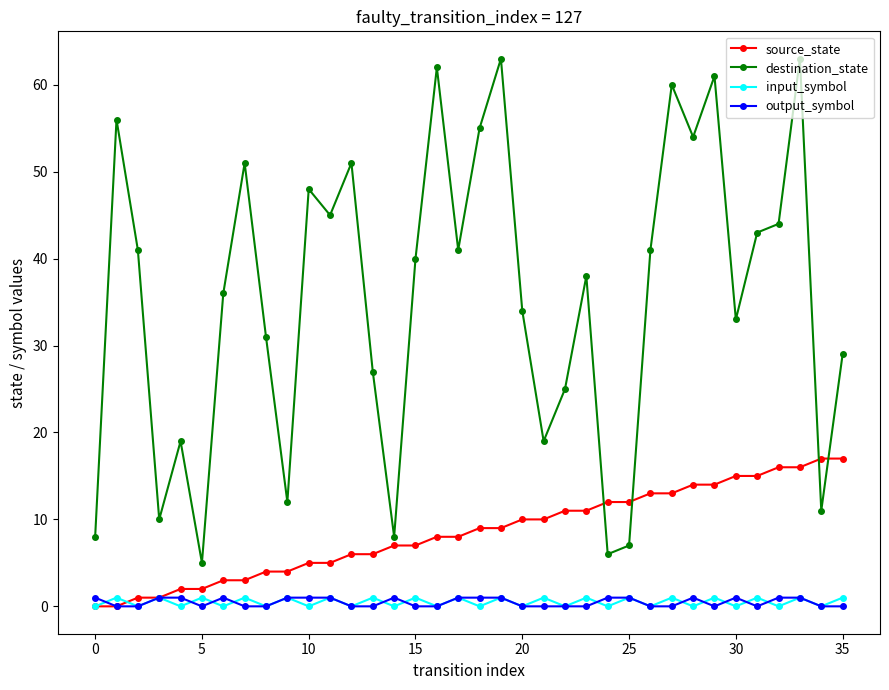

Which series has the largest range (max minus min)?

destination_state